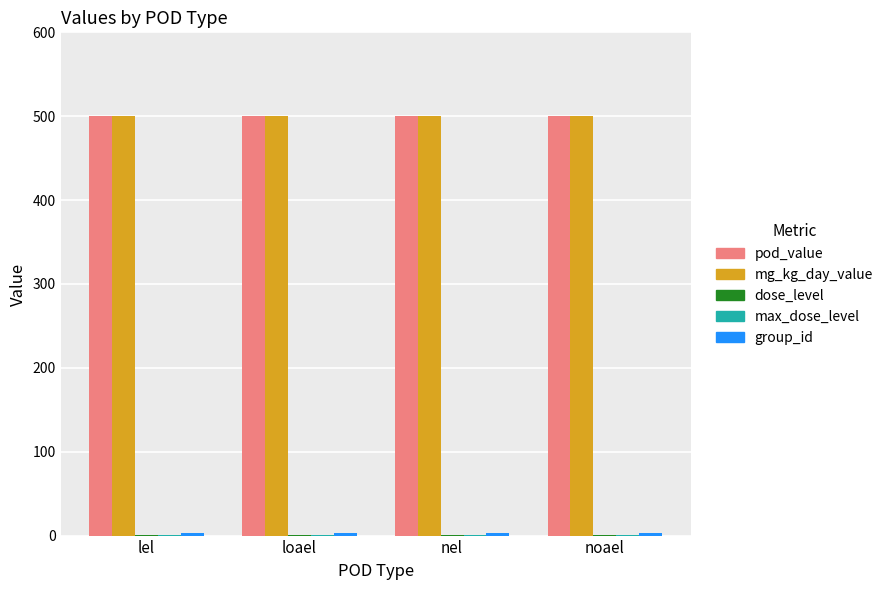

What is the sum of all pod_value values?

2000